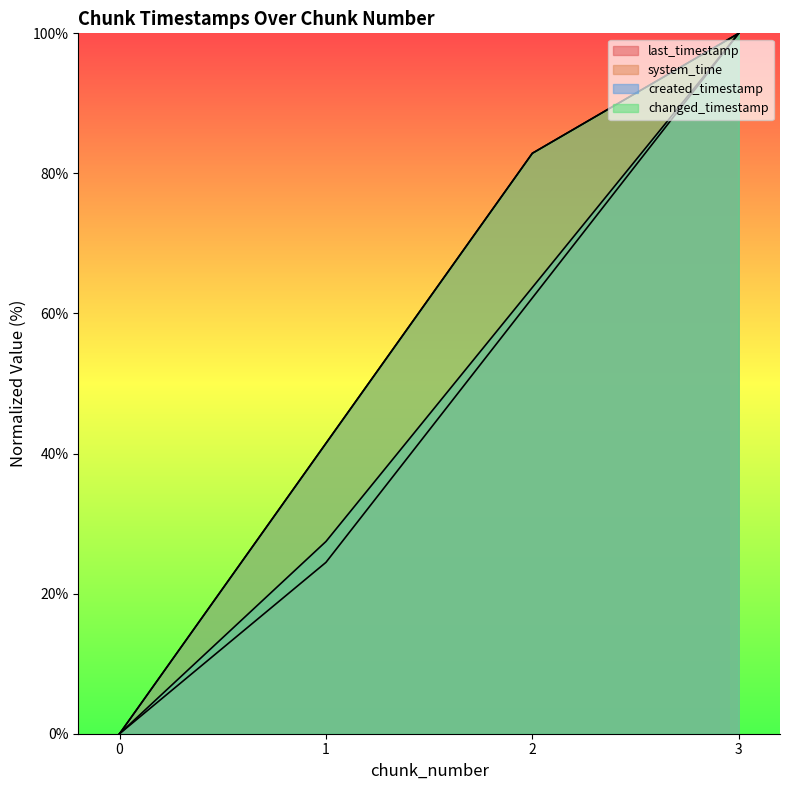

True or false: system_time and changed_timestamp cross at least once.

False